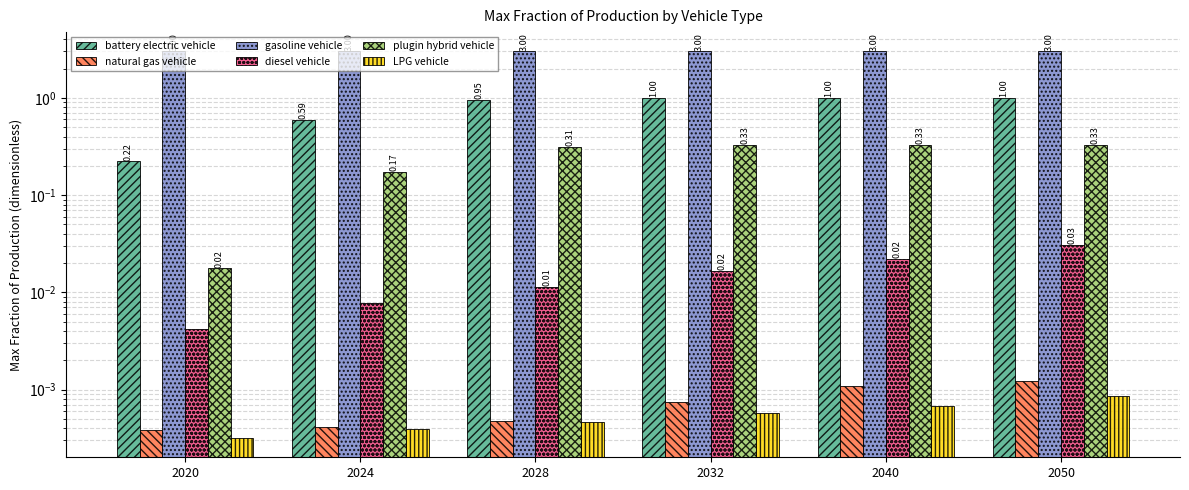

The natural gas vehicle series shows 0.0 at 2020. True or false?

False